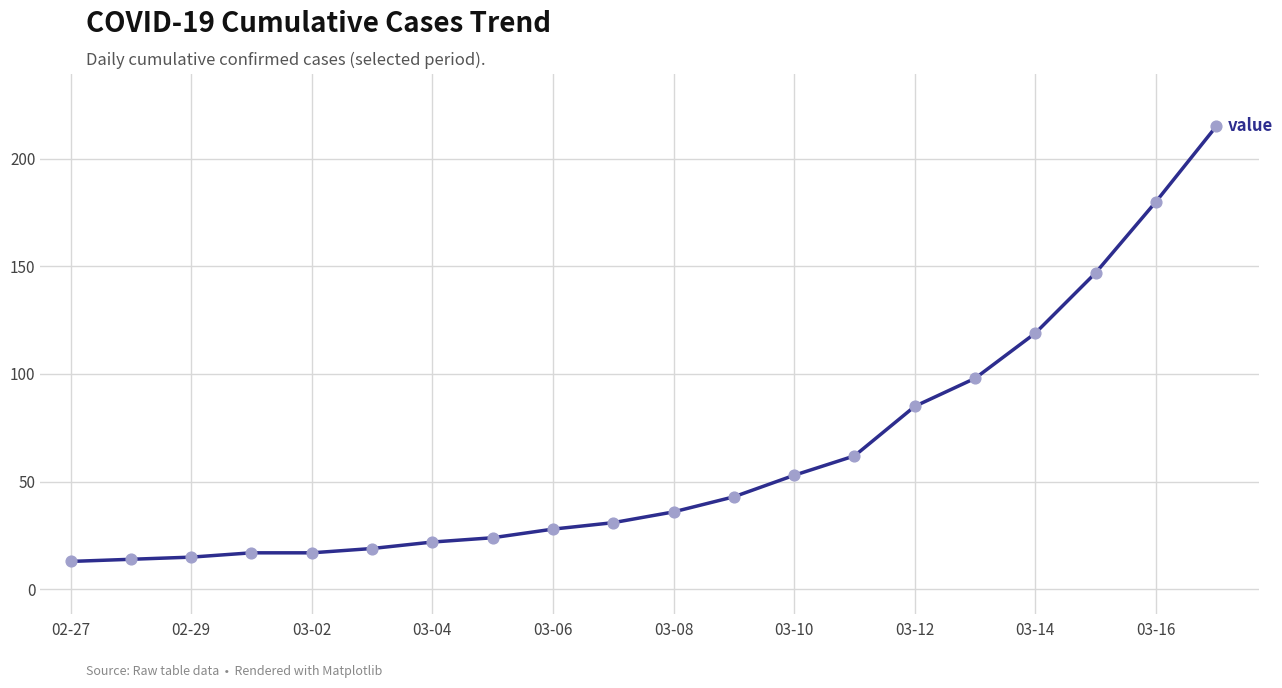

What is the difference between the maximum and minimum values?

202